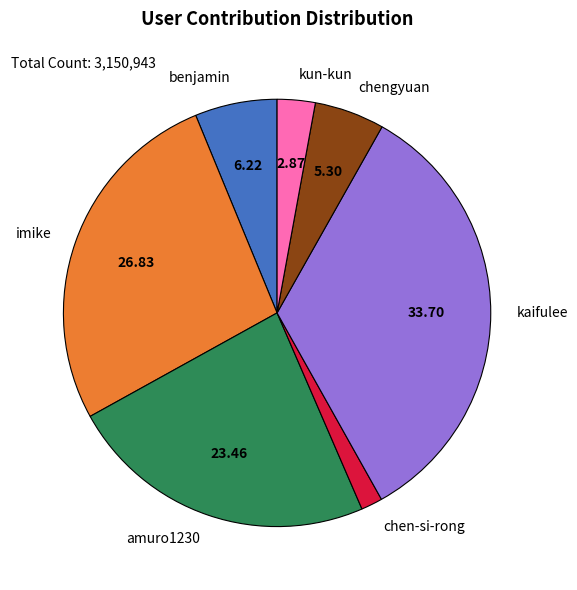

What is the smallest slice in the pie chart?

chen-si-rong